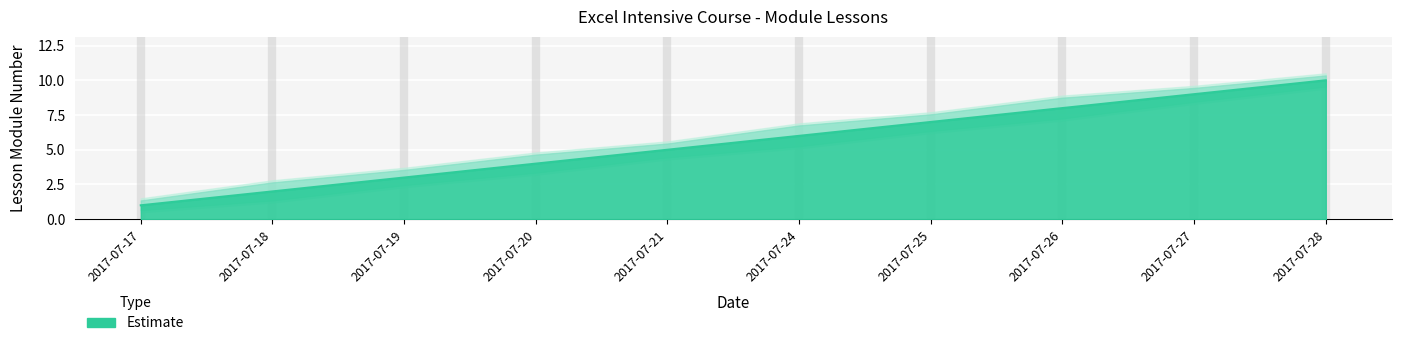

What is the difference between the maximum and second lowest values?

8